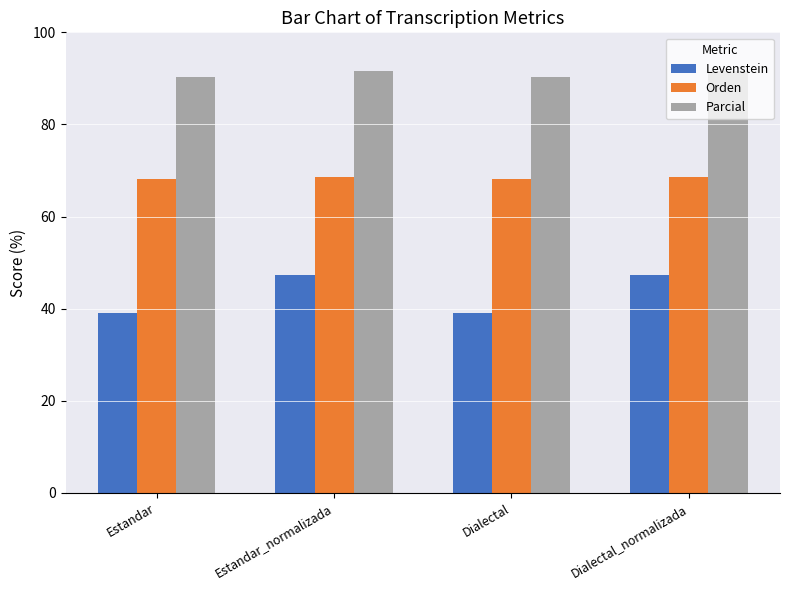

List the series in order of their overall mean, highest first.

Parcial, Orden, Levenstein